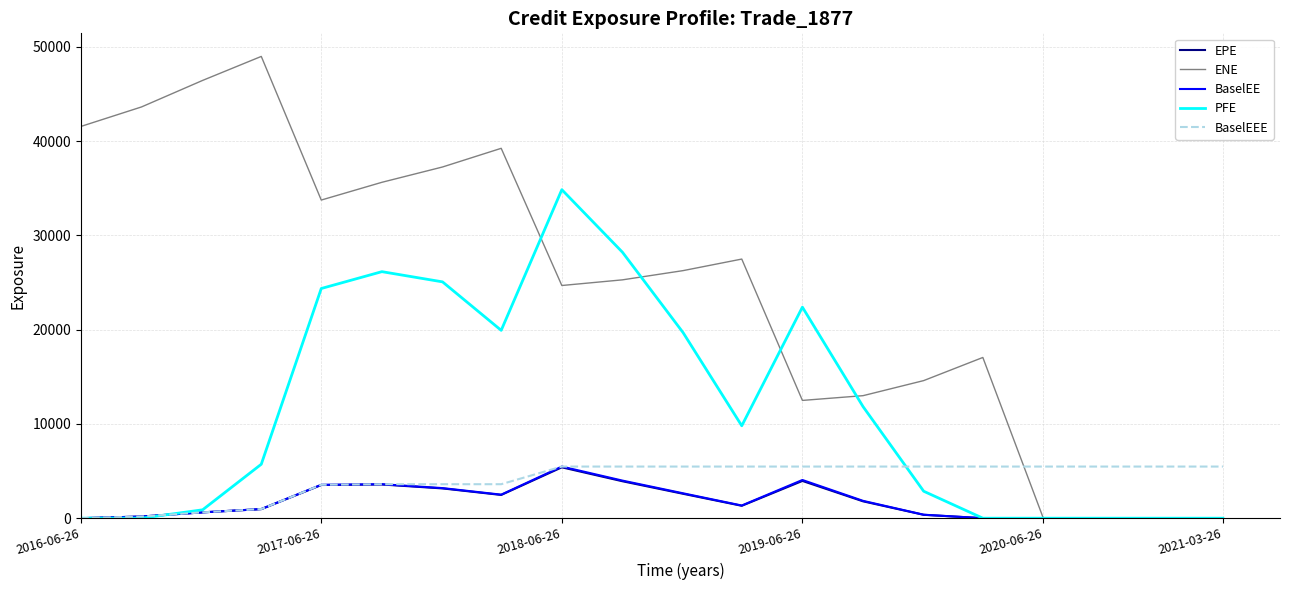

Which series has the largest total across all categories?

ENE